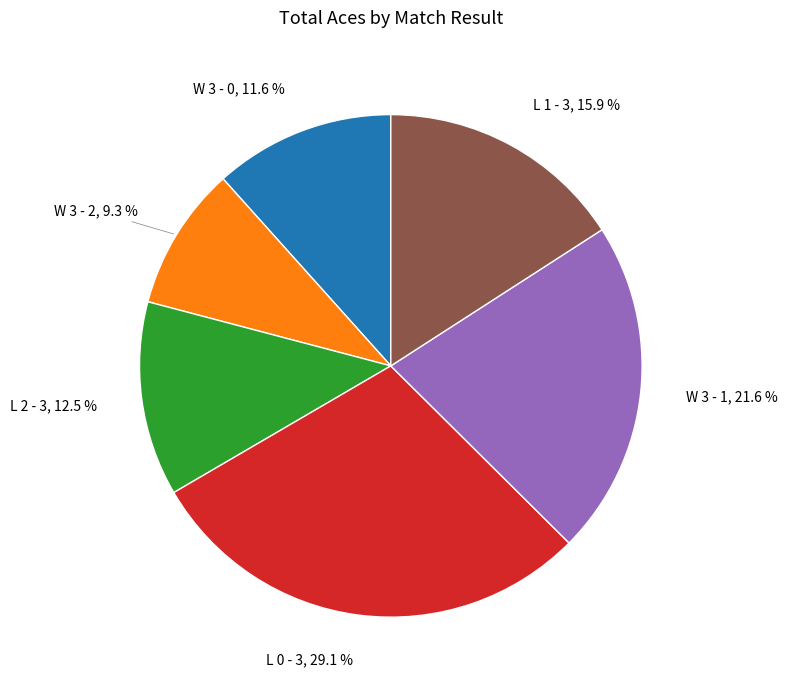

Count the number of slices in the pie.

6